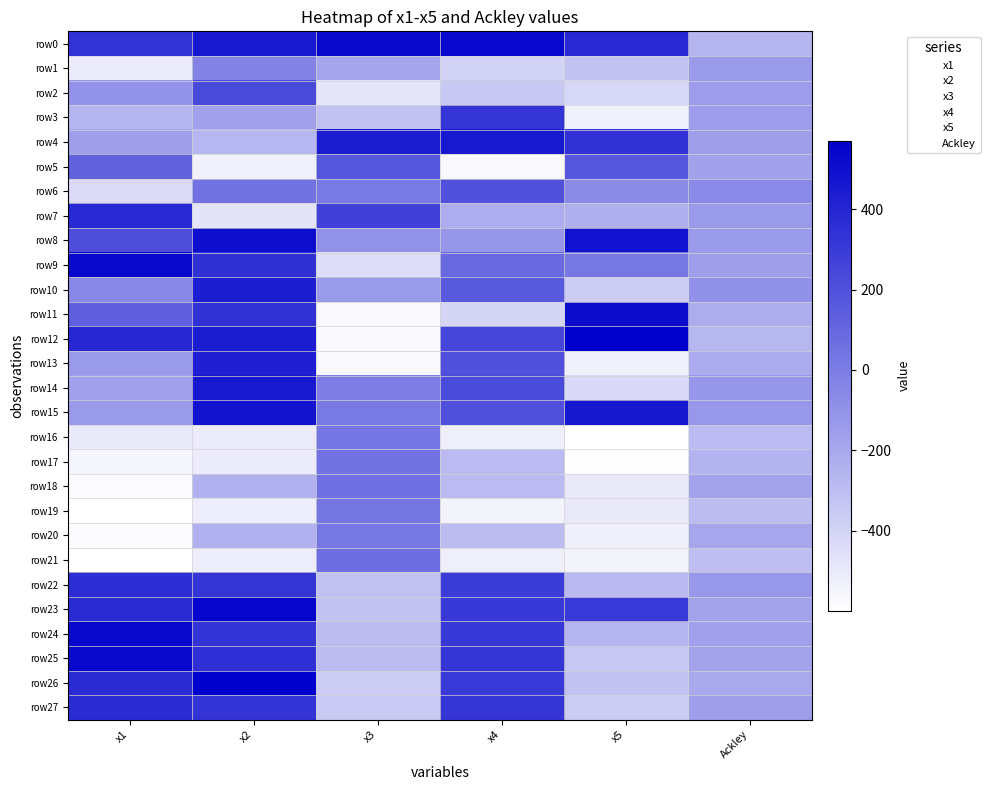

Reading right to left, transcribe all the data shown in this chart.

row0: Ackley=-260.3	x5=388.1	x4=535.1	x3=532.5	x2=453.4	x1=334.3
row1: Ackley=-139.7	x5=-323.5	x4=-398.1	x3=-183.7	x2=-29.0	x1=-507.1
row2: Ackley=-148.6	x5=-412.9	x4=-343.2	x3=-483.9	x2=236.5	x1=-108.7
row3: Ackley=-147.0	x5=-533.6	x4=324.6	x3=-315.5	x2=-164.2	x1=-257.0
row4: Ackley=-153.6	x5=342.4	x4=453.7	x3=440.4	x2=-260.7	x1=-156.3
row5: Ackley=-170.4	x5=169.0	x4=-565.4	x3=177.1	x2=-533.5	x1=117.1
row6: Ackley=-58.4	x5=-67.6	x4=199.8	x3=15.6	x2=42.5	x1=-427.3
row7: Ackley=-135.5	x5=-236.3	x4=-216.0	x3=267.2	x2=-472.3	x1=375.4
row8: Ackley=-140.5	x5=487.0	x4=-119.1	x3=-97.3	x2=503.4	x1=211.3
row9: Ackley=-153.0	x5=25.8	x4=94.4	x3=-440.9	x2=347.2	x1=534.0
row10: Ackley=-92.7	x5=-362.6	x4=159.3	x3=-135.0	x2=434.3	x1=-54.5
row11: Ackley=-221.2	x5=507.4	x4=-404.5	x3=-572.6	x2=338.3	x1=134.9
row12: Ackley=-266.4	x5=570.9	x4=248.5	x3=-571.7	x2=439.5	x1=392.8
row13: Ackley=-212.2	x5=-534.4	x4=202.4	x3=-565.4	x2=424.6	x1=-134.1
row14: Ackley=-118.4	x5=-421.4	x4=226.6	x3=-2.5	x2=460.6	x1=-169.4
row15: Ackley=-127.6	x5=464.7	x4=202.4	x3=13.4	x2=480.7	x1=-134.3
row16: Ackley=-283.5	x5=-596.2	x4=-521.1	x3=34.9	x2=-507.0	x1=-495.0
row17: Ackley=-250.4	x5=-593.5	x4=-286.7	x3=41.2	x2=-506.6	x1=-552.2
row18: Ackley=-182.1	x5=-494.4	x4=-286.0	x3=56.7	x2=-240.3	x1=-580.6
row19: Ackley=-291.6	x5=-494.5	x4=-542.3	x3=29.5	x2=-515.9	x1=-597.2
row20: Ackley=-190.9	x5=-528.0	x4=-288.4	x3=26.1	x2=-240.3	x1=-580.6
row21: Ackley=-298.8	x5=-542.0	x4=-521.1	x3=63.8	x2=-513.4	x1=-598.6
row22: Ackley=-127.5	x5=-278.9	x4=300.8	x3=-313.8	x2=325.4	x1=364.4
row23: Ackley=-181.1	x5=303.3	x4=312.8	x3=-312.2	x2=544.3	x1=370.0
row24: Ackley=-160.9	x5=-260.3	x4=306.9	x3=-288.9	x2=332.0	x1=531.0
row25: Ackley=-179.8	x5=-341.5	x4=325.6	x3=-288.9	x2=355.1	x1=531.0
row26: Ackley=-197.9	x5=-316.4	x4=301.7	x3=-364.1	x2=569.7	x1=372.5
row27: Ackley=-152.4	x5=-357.8	x4=327.3	x3=-356.2	x2=329.3	x1=366.9